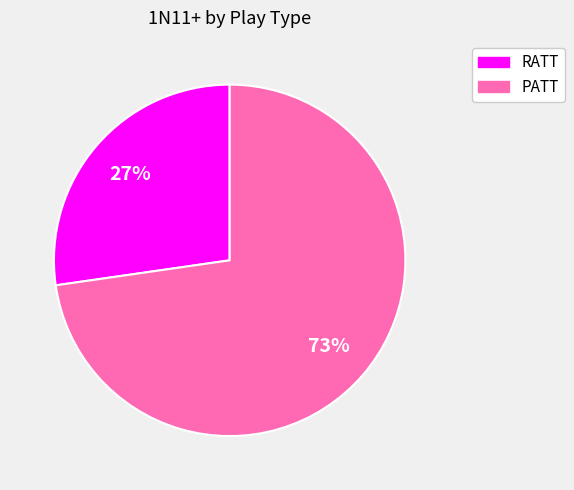

To the nearest percent, what is the average slice percentage?

50%